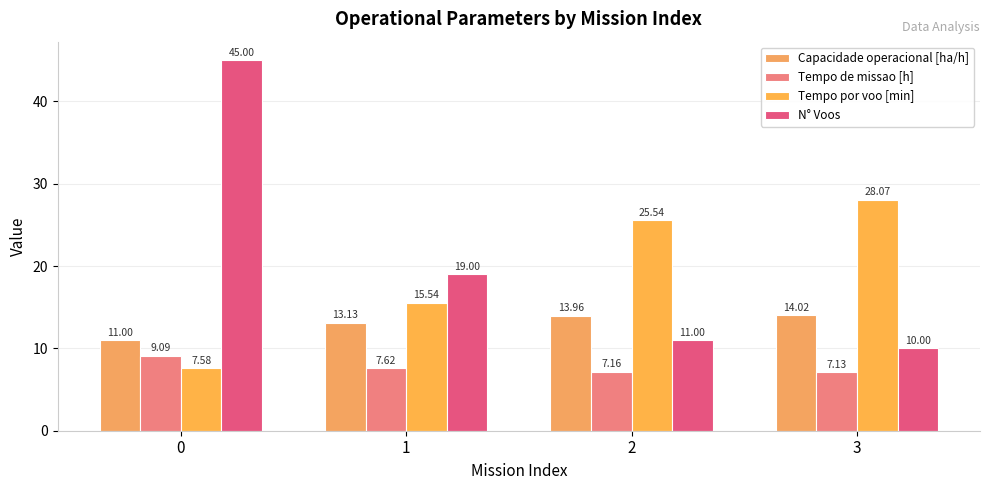

Where is N° Voos nearest to the value 27?

1